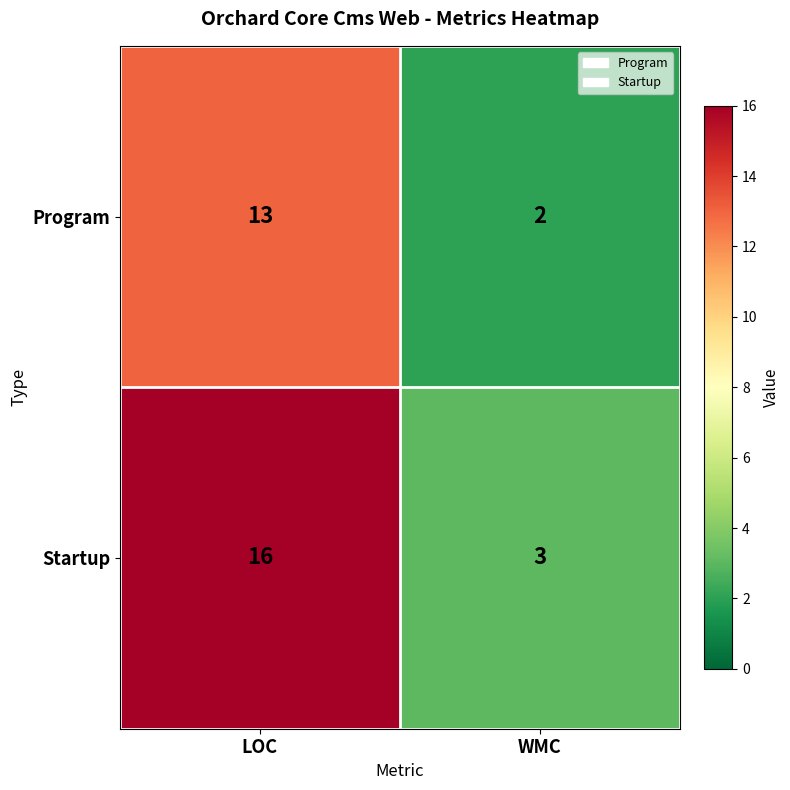

Which series changed the most between LOC and WMC?

Startup